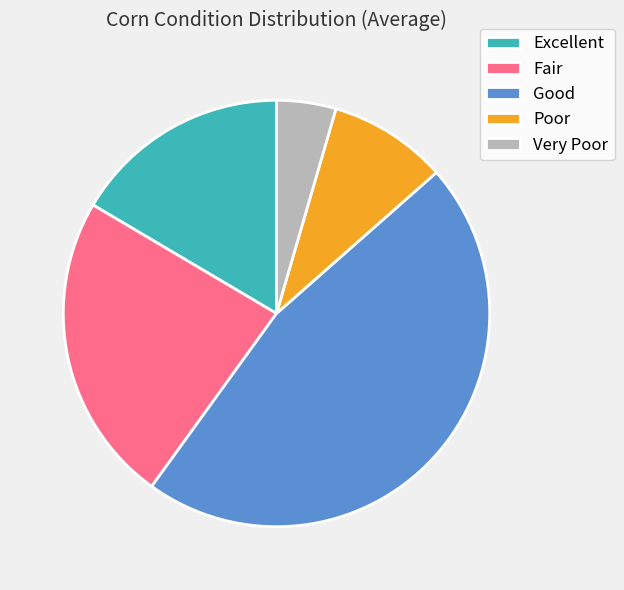

Rank the categories by value from lowest to highest.

Very Poor, Poor, Excellent, Fair, Good